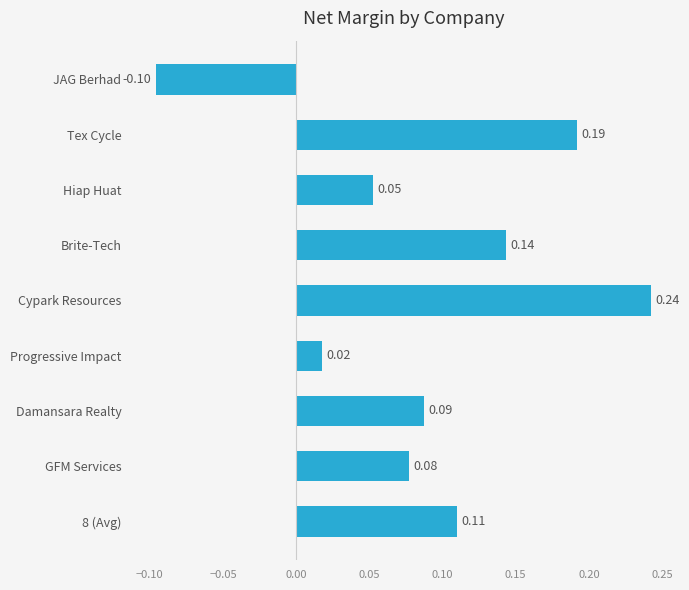

At which label is the value closest to 0?

Progressive Impact